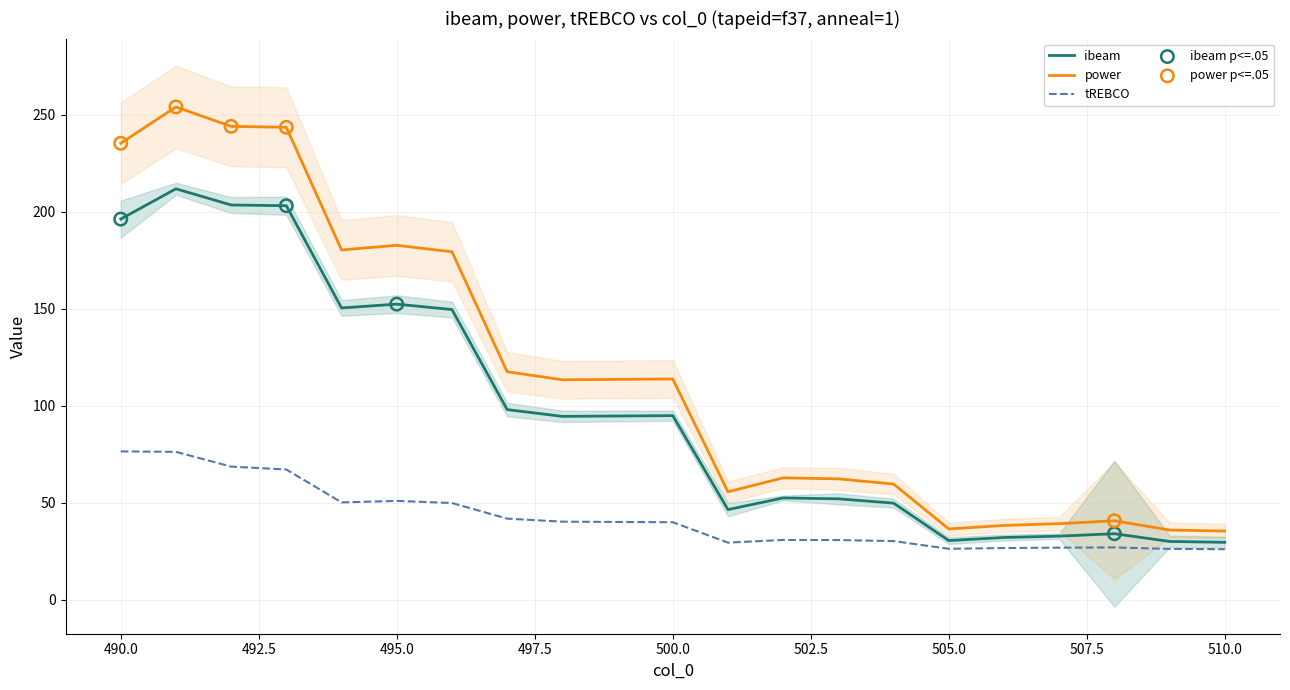

What is the total value across all series at 508?

101.4